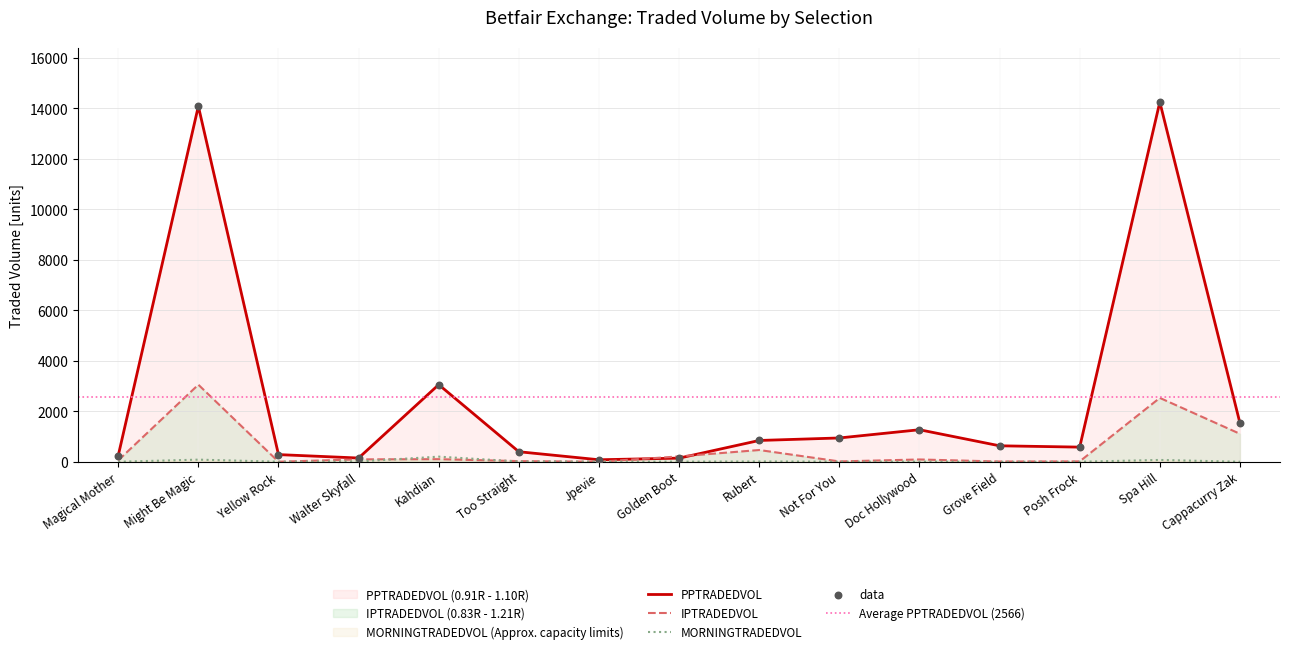

Which series contains the highest Y value?

PPTRADEDVOL